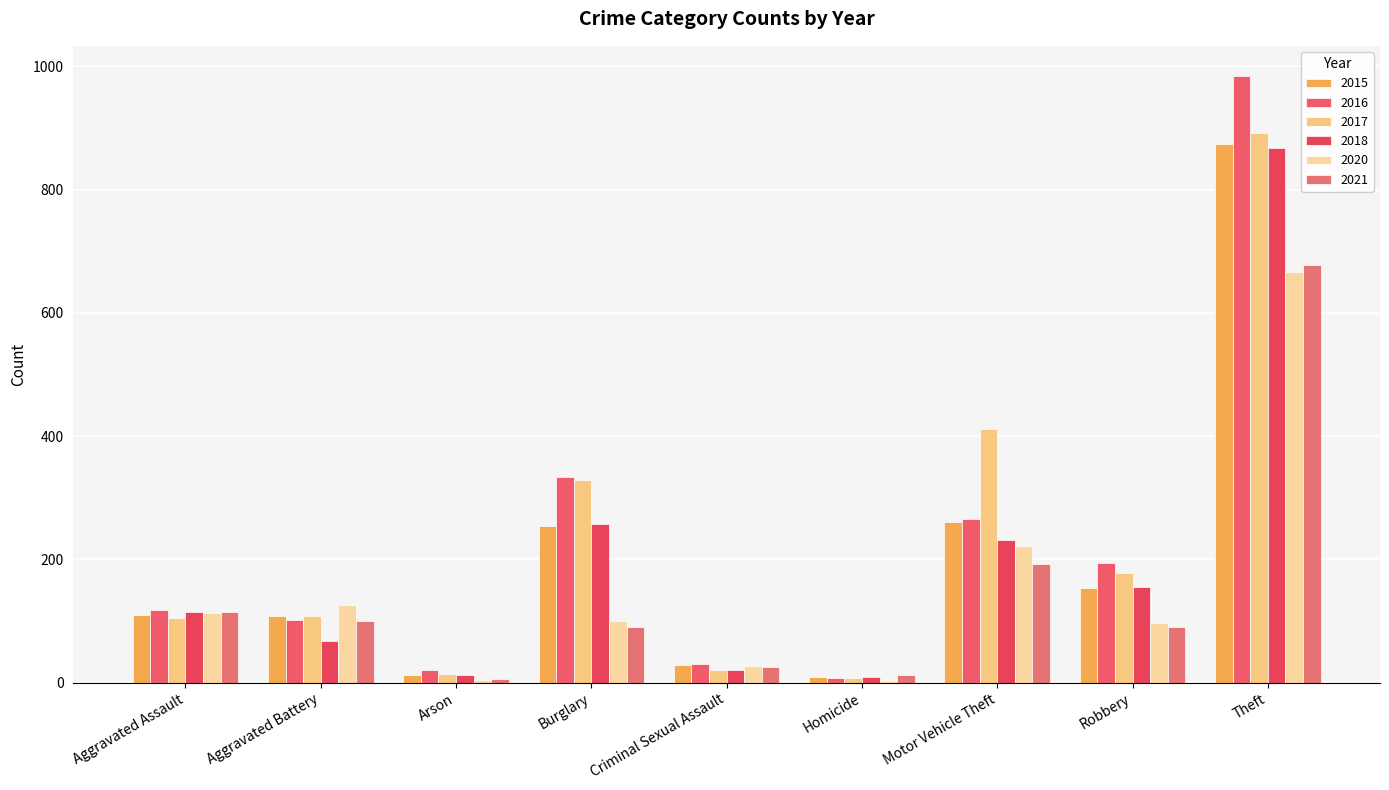

What are all the series names shown in the legend?

2015, 2016, 2017, 2018, 2020, 2021